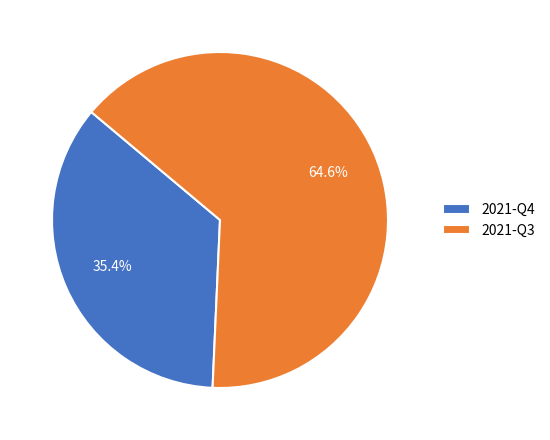

Between 2021-Q3 and 2021-Q4, which is larger?

2021-Q3